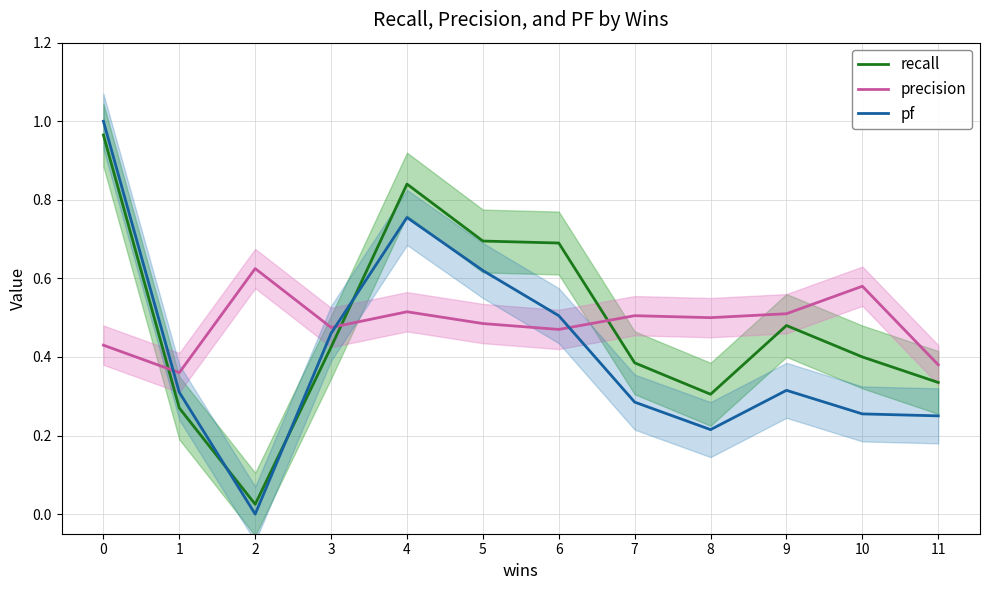

Count the precision values in the range 0 to 1.

12